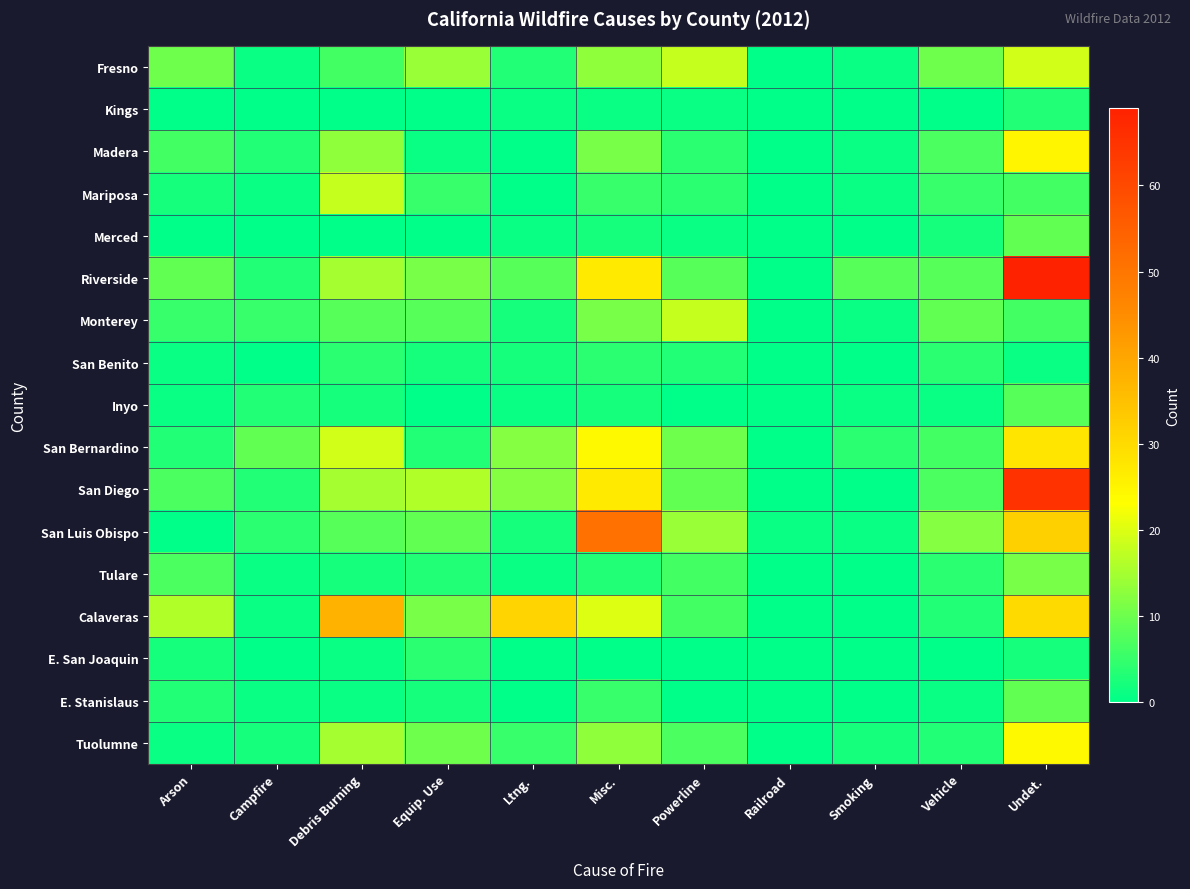

What is the total value across all series at Railroad?

1